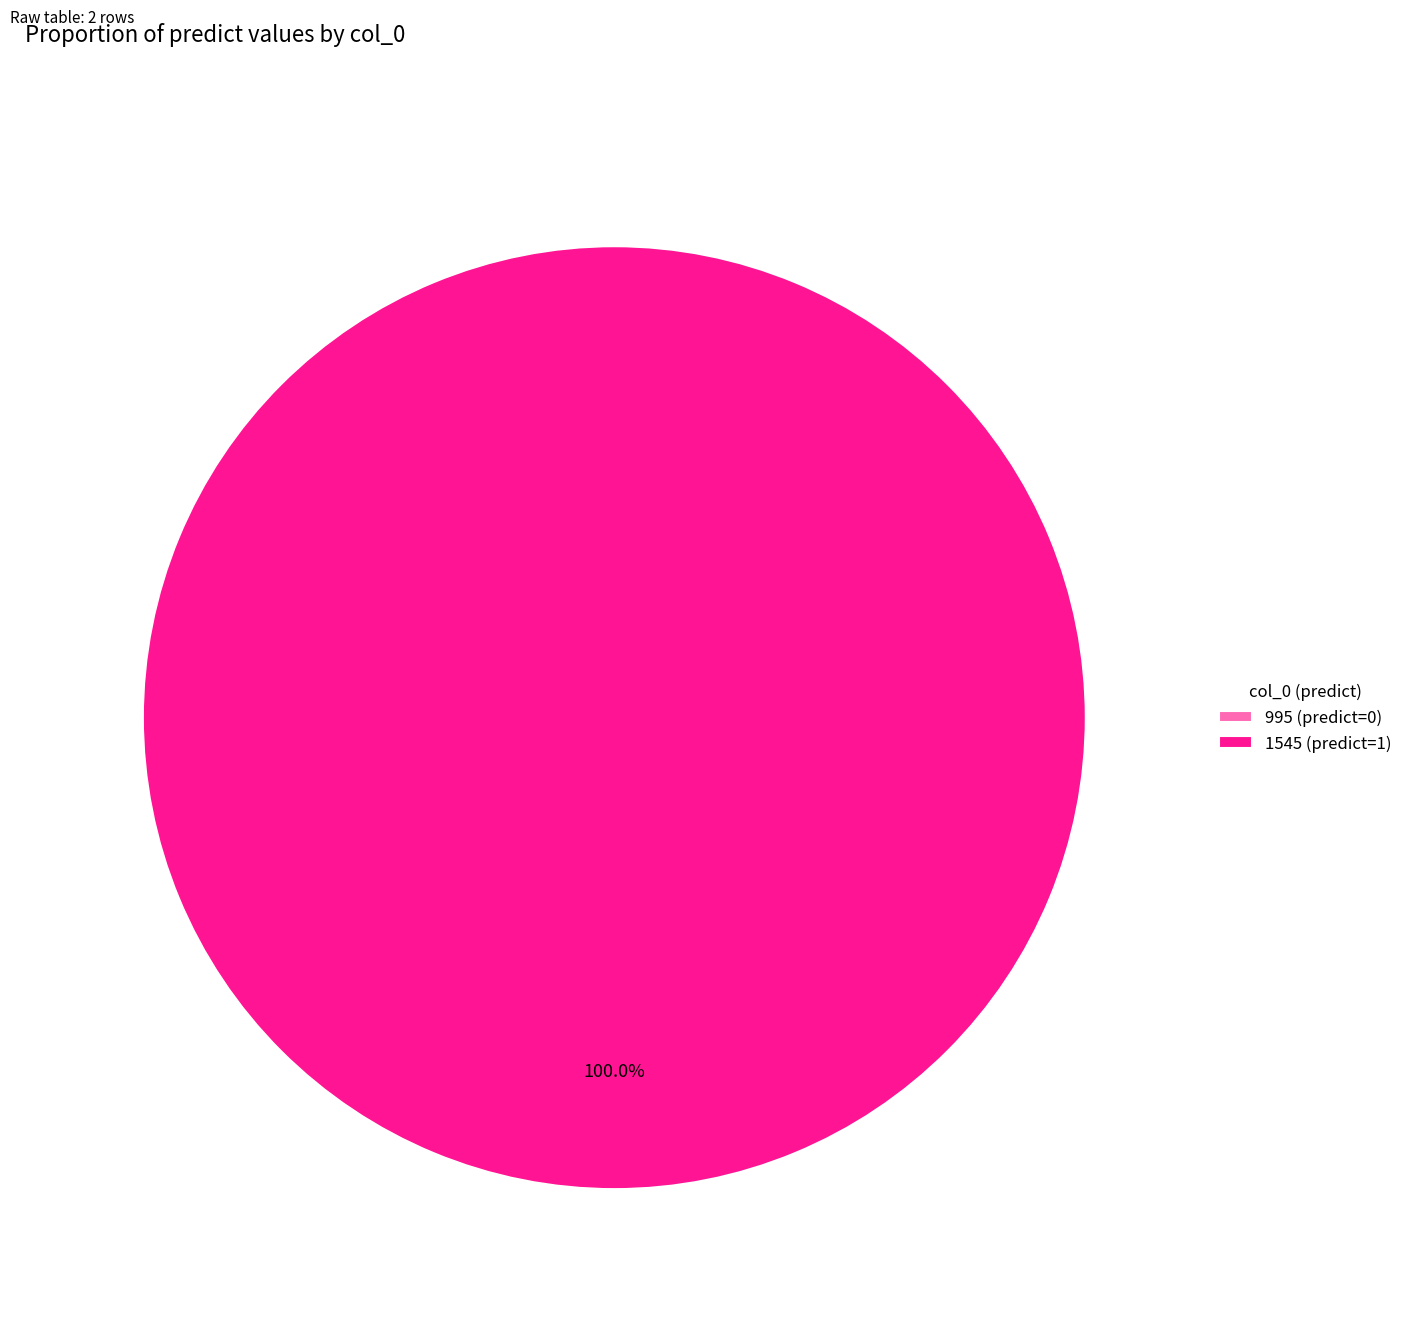

Which category has the smallest portion of the pie?

995